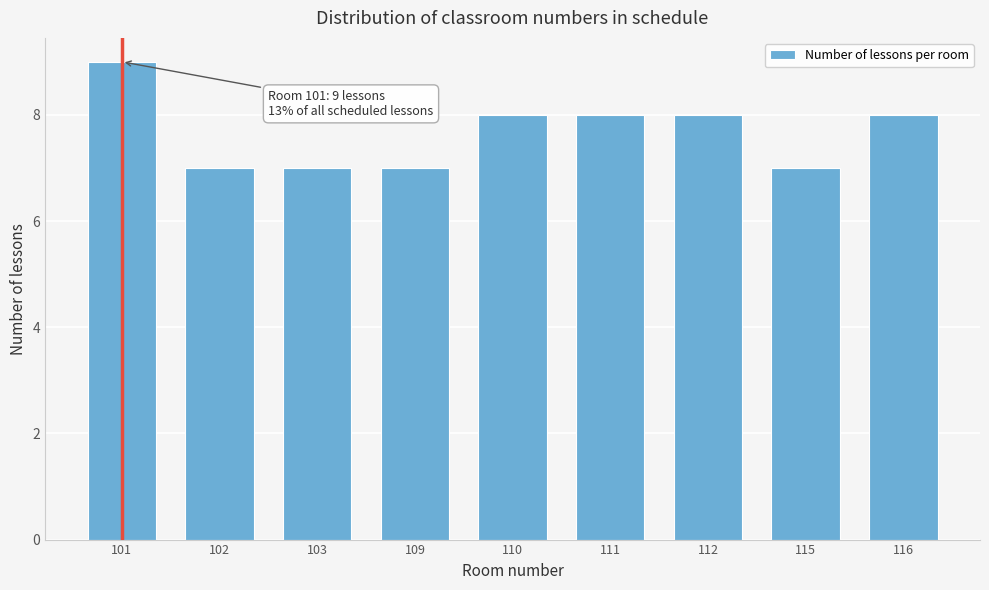

Reading right to left, transcribe all the data shown in this chart.

8	7	8	8	8	7	7	7	9